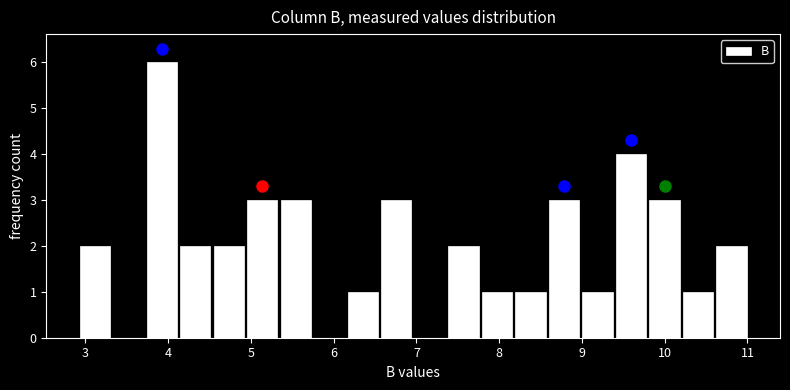

Reading left to right, transcribe this chart: for each bar, give the range it covers on the x-axis and its height. Neither the bar edges nor the heights are printed on the chart, so give them approximately, as read against the axes.

2.9 to 3.3: 2
3.3 to 3.7: 0
3.7 to 4.1: 6
4.1 to 4.5: 2
4.5 to 4.9: 2
4.9 to 5.3: 3
5.3 to 5.7: 3
5.7 to 6.2: 0
6.2 to 6.6: 1
6.6 to 7.0: 3
7.0 to 7.4: 0
7.4 to 7.8: 2
7.8 to 8.2: 1
8.2 to 8.6: 1
8.6 to 9.0: 3
9.0 to 9.4: 1
9.4 to 9.8: 4
9.8 to 10.2: 3
10.2 to 10.6: 1
10.6 to 11.0: 2